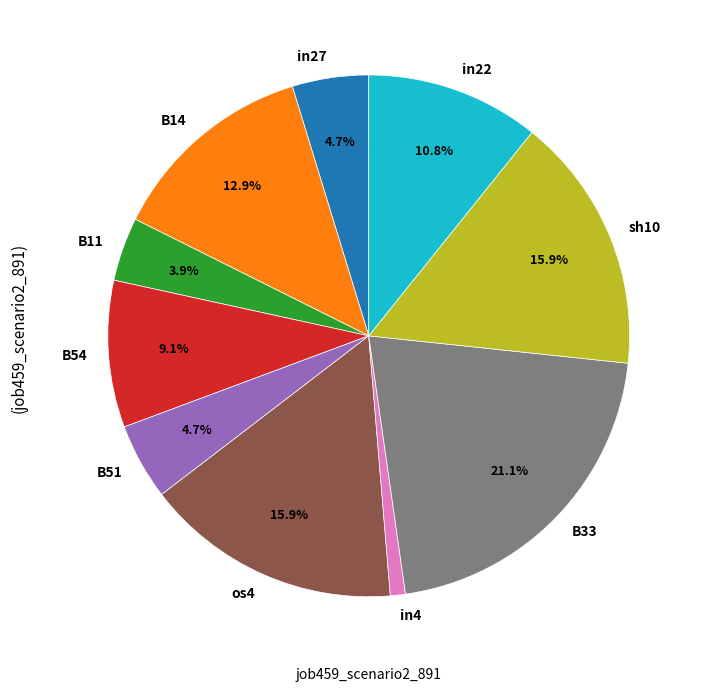

To the nearest percent, what is the average slice percentage?

10%